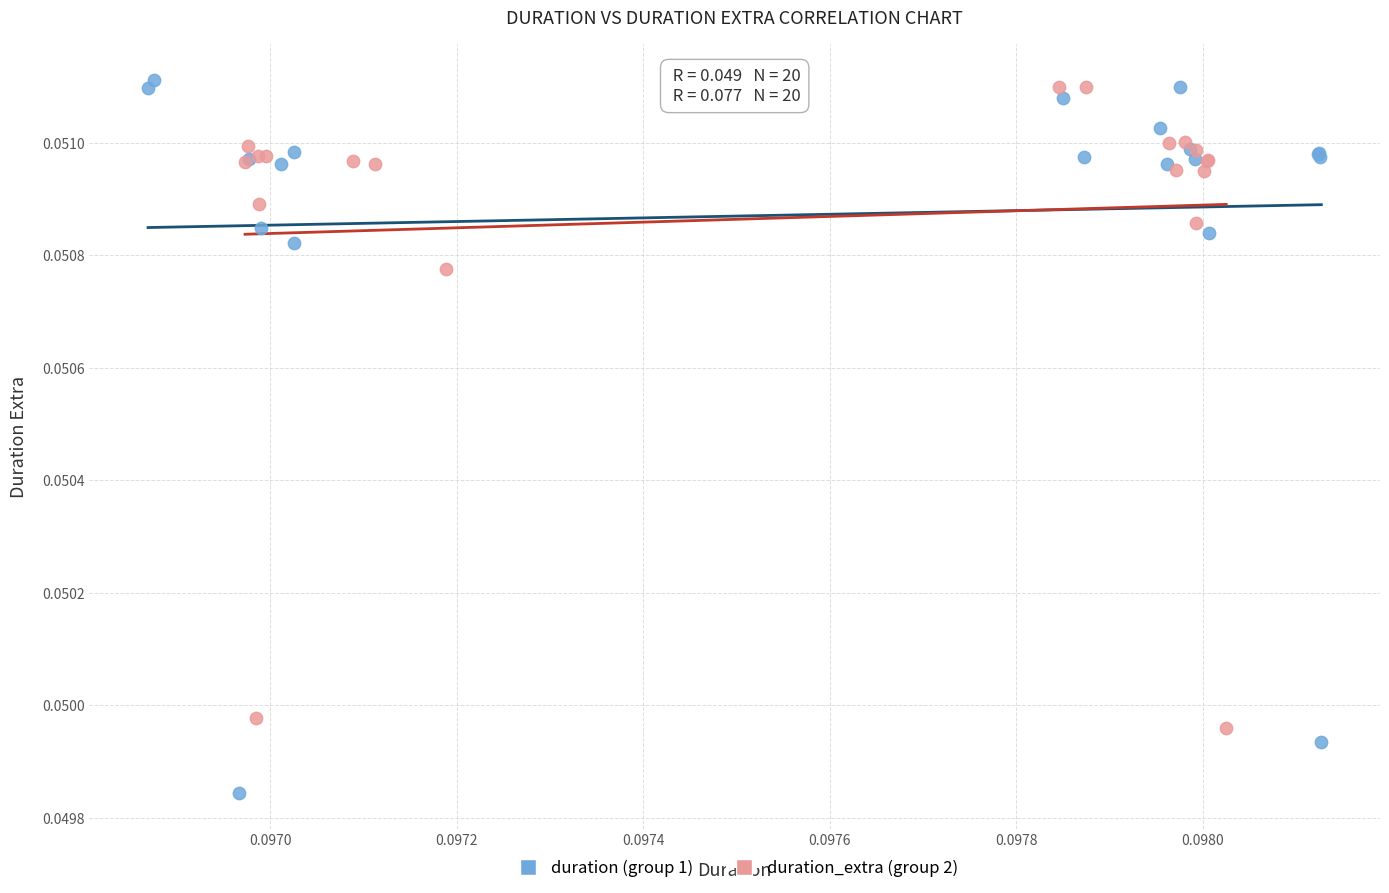

Which series reaches the minimum Y coordinate?

duration (group 1)